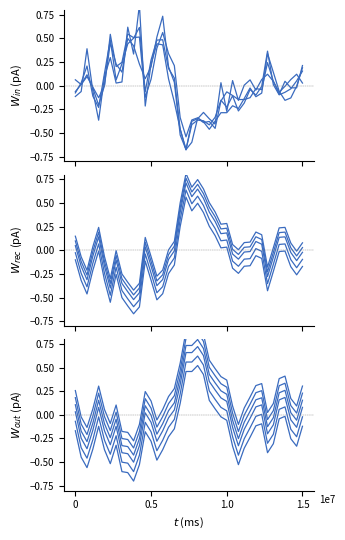

What is the difference between the highest and lowest values at 27?

0.4